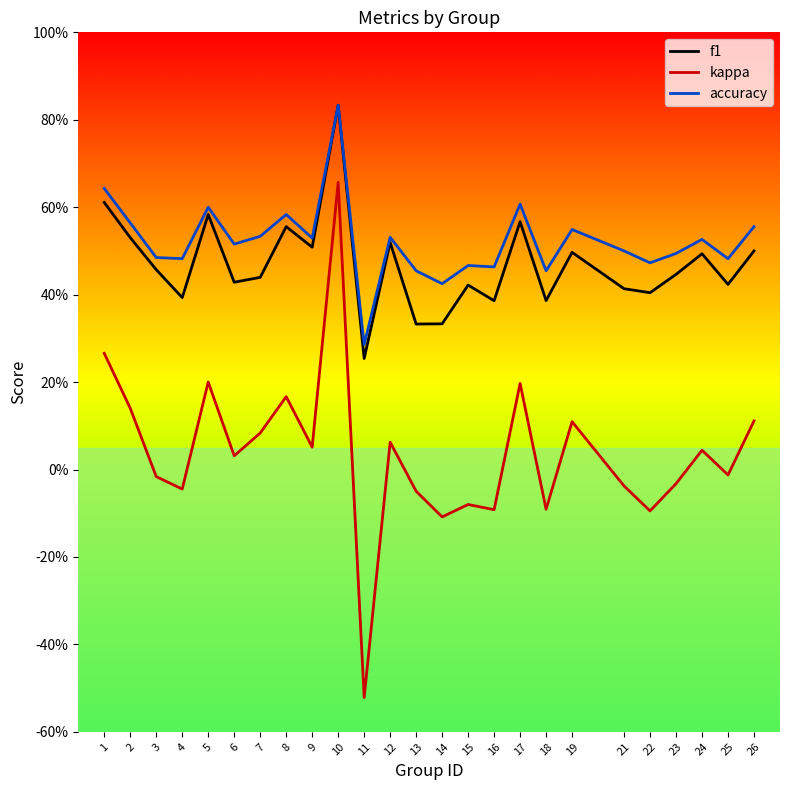

Reading left to right, transcribe all the data shown in this chart.

f1: 1=0.6	2=0.5	3=0.5	4=0.4	5=0.6	6=0.4	7=0.4	8=0.6	9=0.5	10=0.8	11=0.3	12=0.5	13=0.3	14=0.3	15=0.4	16=0.4	17=0.6	18=0.4	19=0.5	21=0.4	22=0.4	23=0.4	24=0.5	25=0.4	26=0.5
kappa: 1=0.3	2=0.1	3=-0.0	4=-0.0	5=0.2	6=0.0	7=0.1	8=0.2	9=0.1	10=0.7	11=-0.5	12=0.1	13=-0.0	14=-0.1	15=-0.1	16=-0.1	17=0.2	18=-0.1	19=0.1	21=-0.0	22=-0.1	23=-0.0	24=0.0	25=-0.0	26=0.1
accuracy: 1=0.6	2=0.6	3=0.5	4=0.5	5=0.6	6=0.5	7=0.5	8=0.6	9=0.5	10=0.8	11=0.3	12=0.5	13=0.5	14=0.4	15=0.5	16=0.5	17=0.6	18=0.5	19=0.5	21=0.5	22=0.5	23=0.5	24=0.5	25=0.5	26=0.6